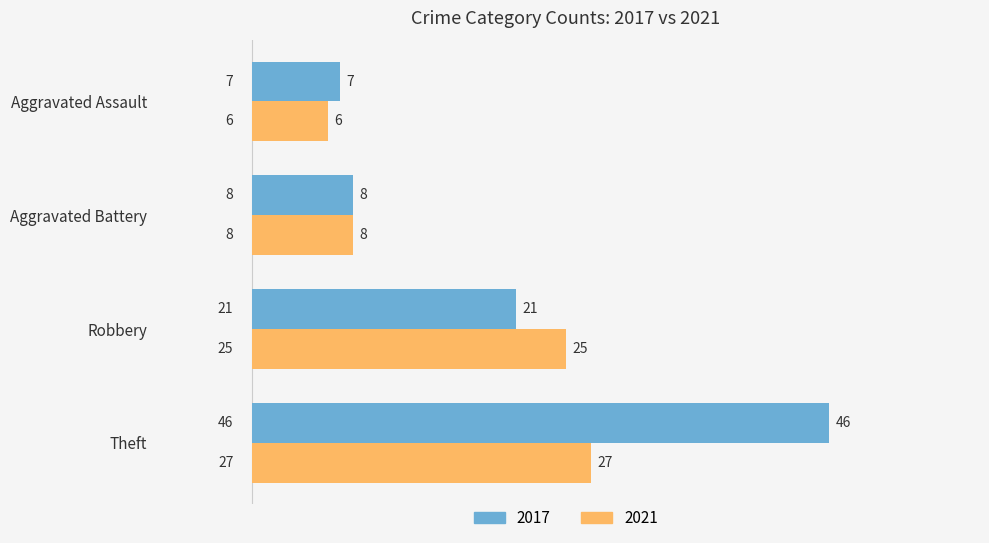

What is the highest value of the 2017 series?

46